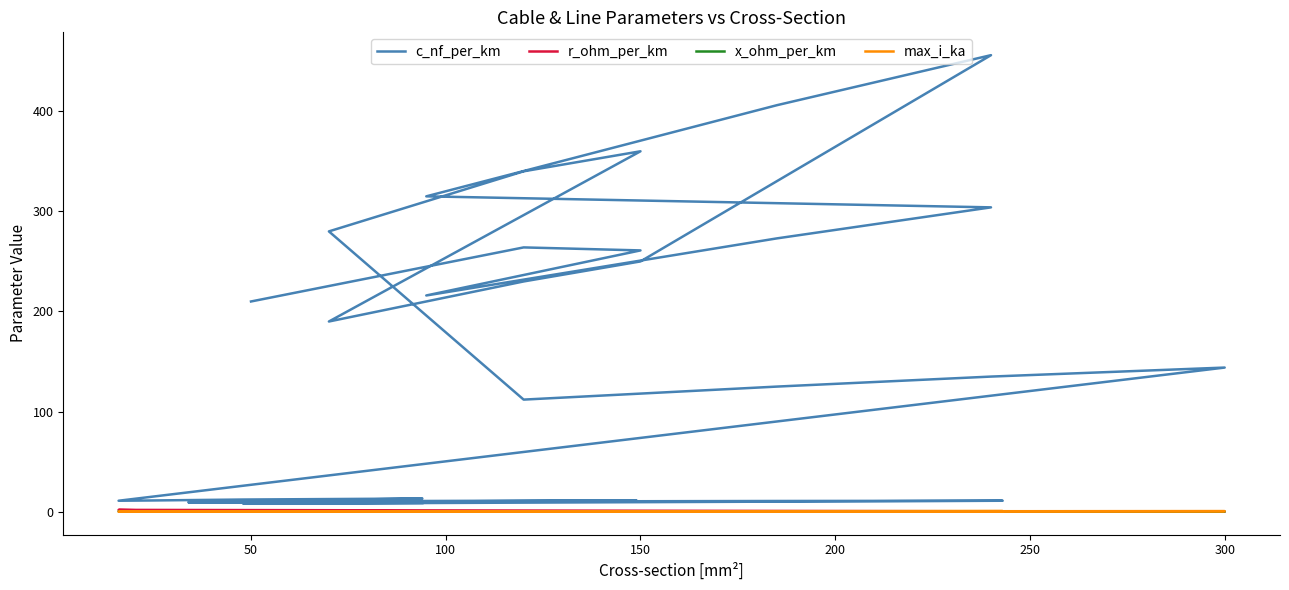

What is the value of the r_ohm_per_km point at the 17th from the left?

0.1